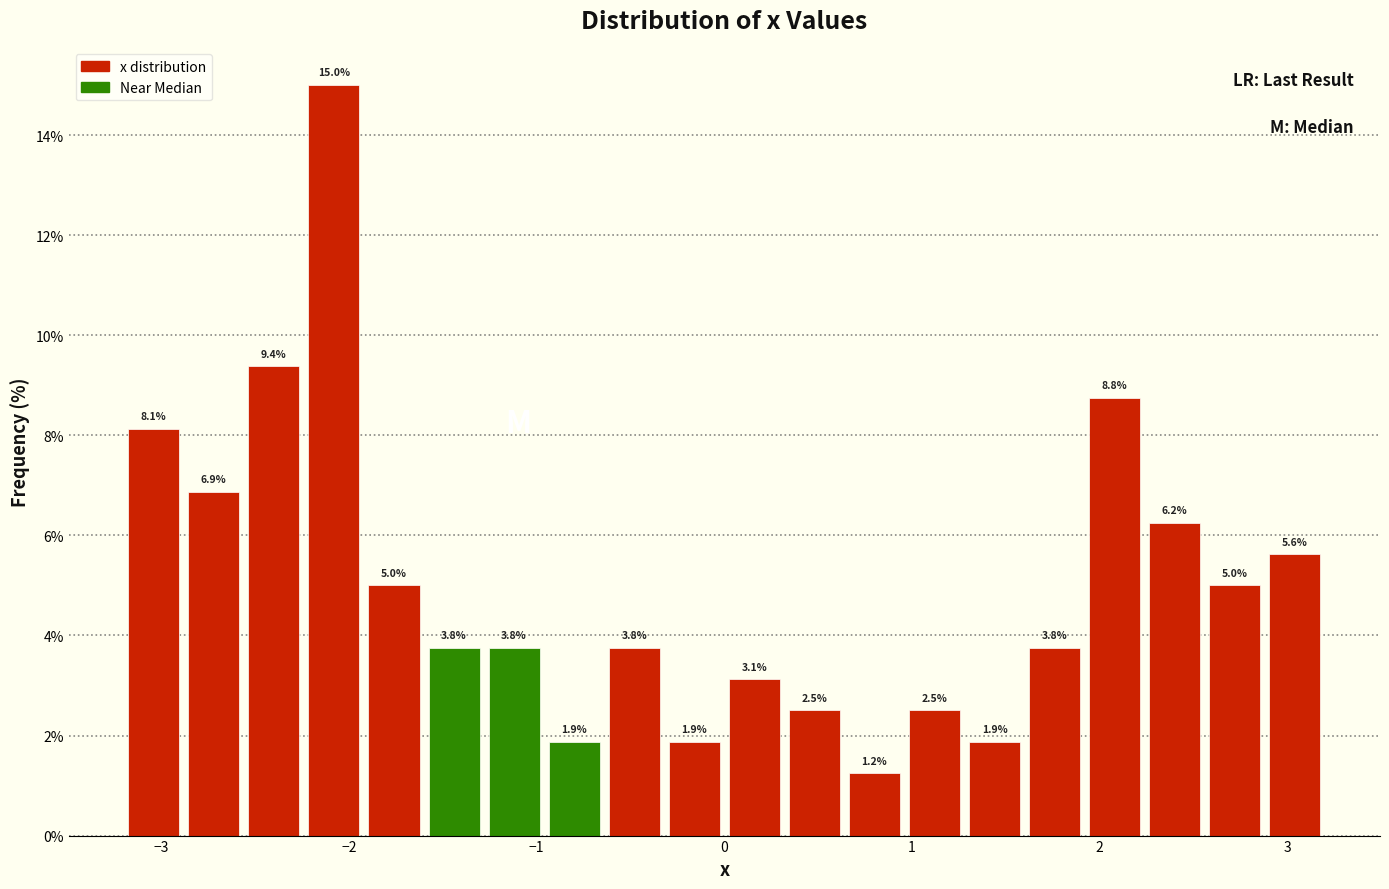

Read against the x-axis, roughly where is the centre of the tallest bar?

-2.1